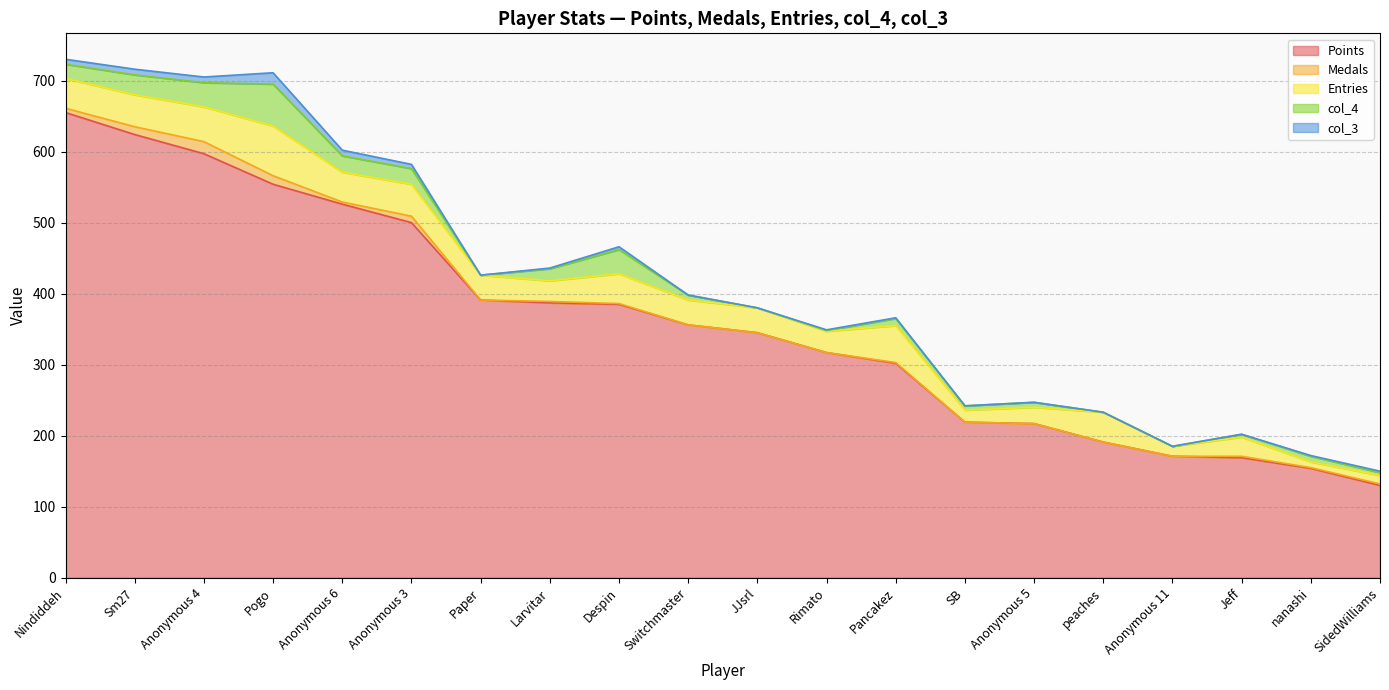

Which category has the highest value in the Points series?

Nindiddeh